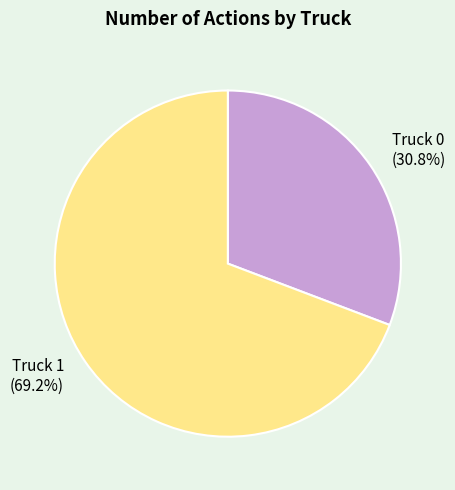

What portion of the pie excludes Truck 0?

69.2%